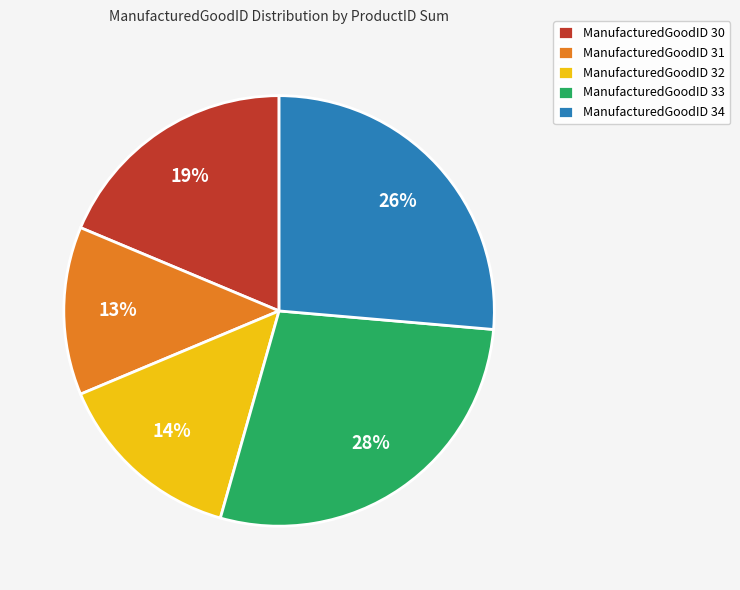

Is it true that ManufacturedGoodID 33 is 17% of the pie?

False